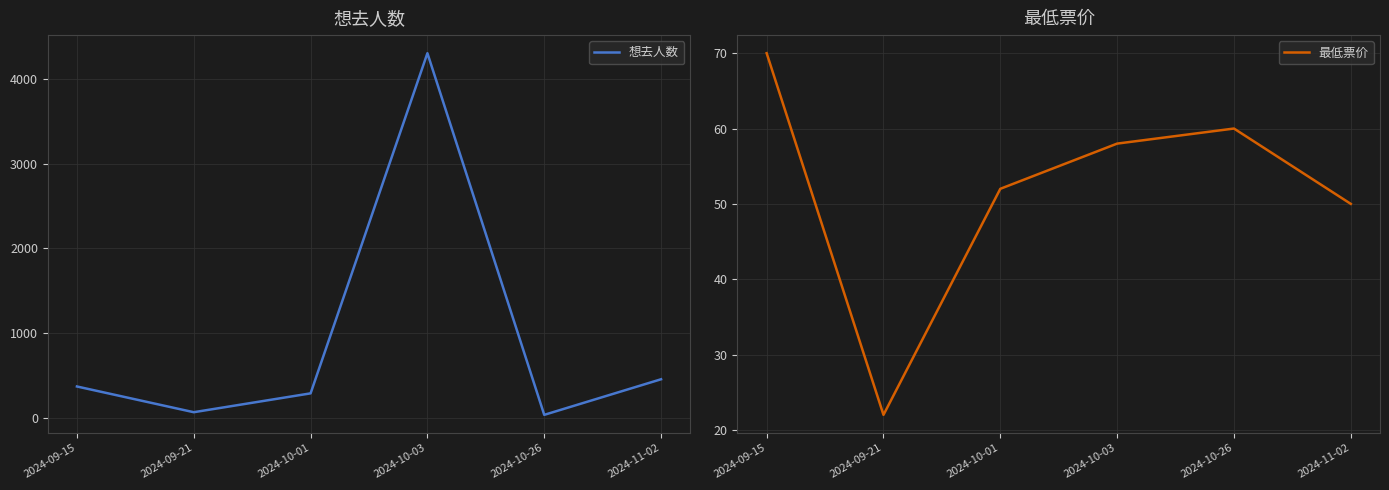

How many values in the 最低票价 series are below 58?

3